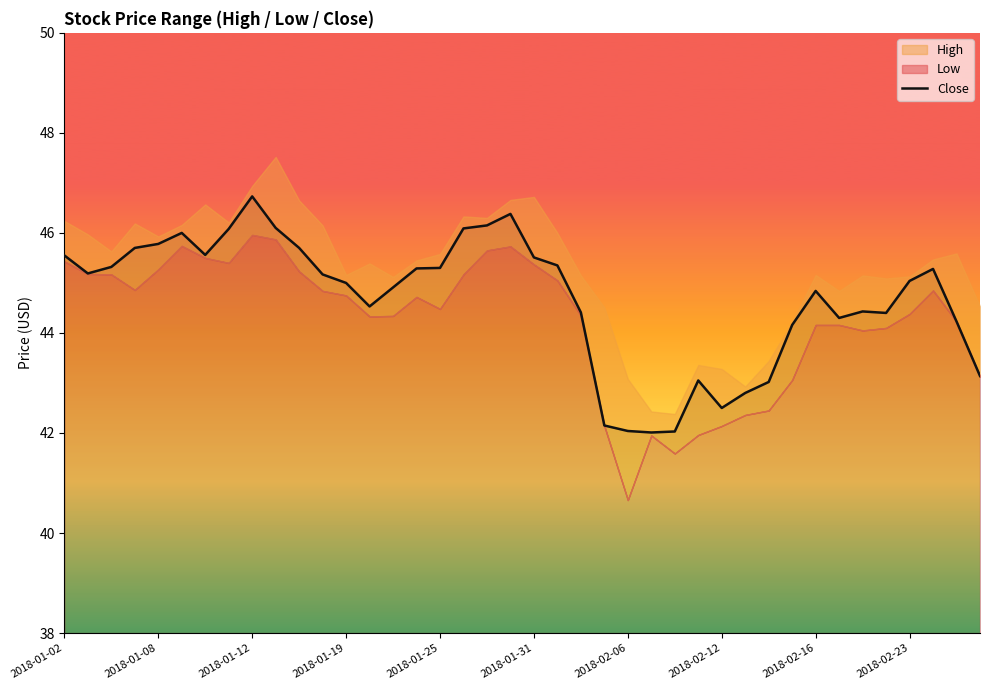

What is the sum of the values at 13 and 2018-01-02?

90.1